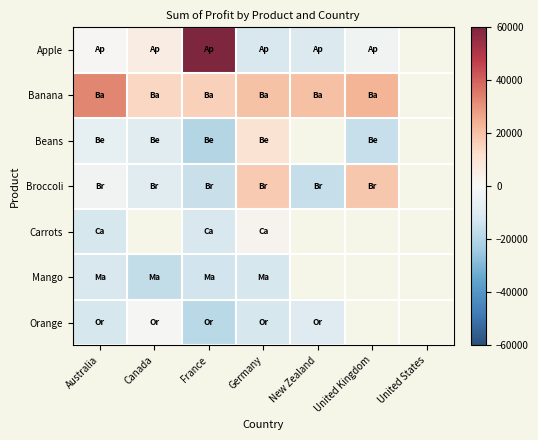

The Orange series shows -8157.1 at New Zealand. True or false?

True